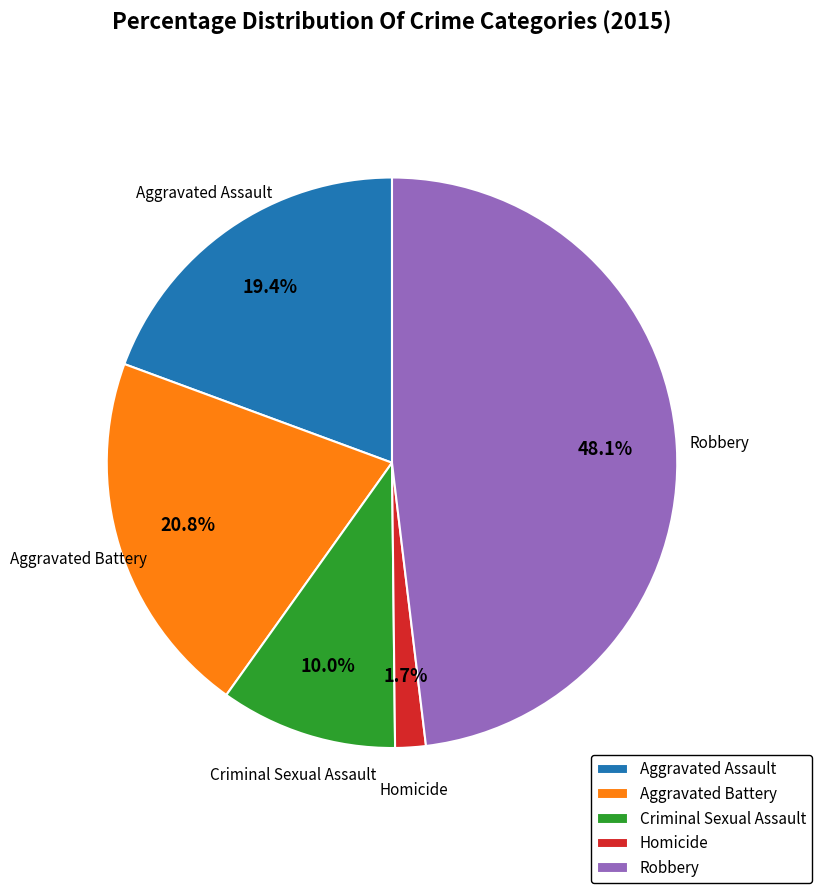

Is there a majority slice in this chart?

No